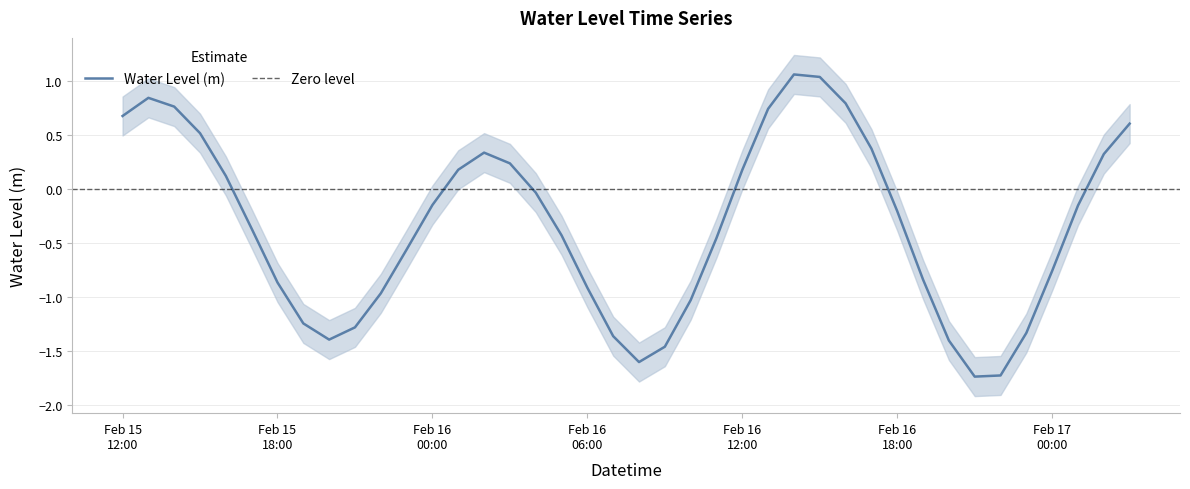

Where is the data nearest to the value 0?

2023-02-16 04:00:00